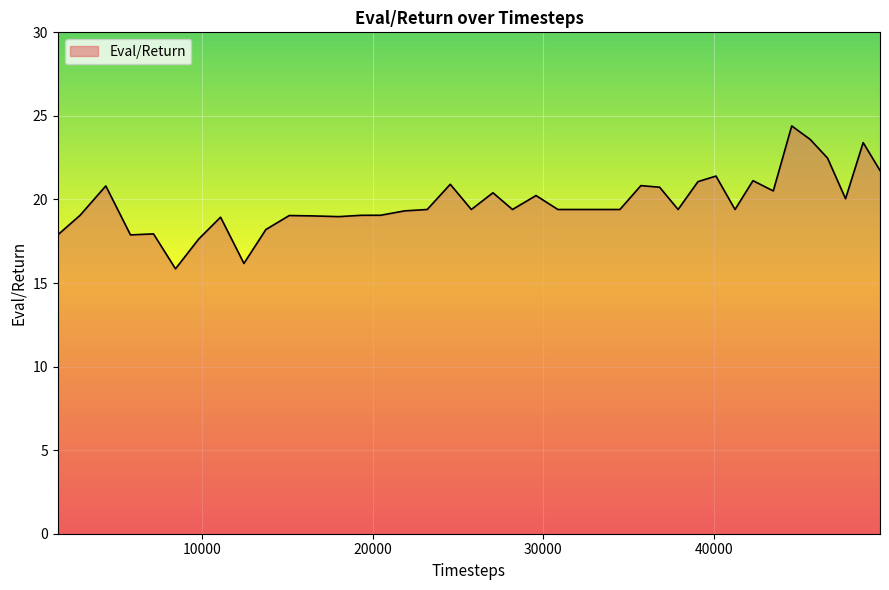

How many lines are shown in the chart?

1